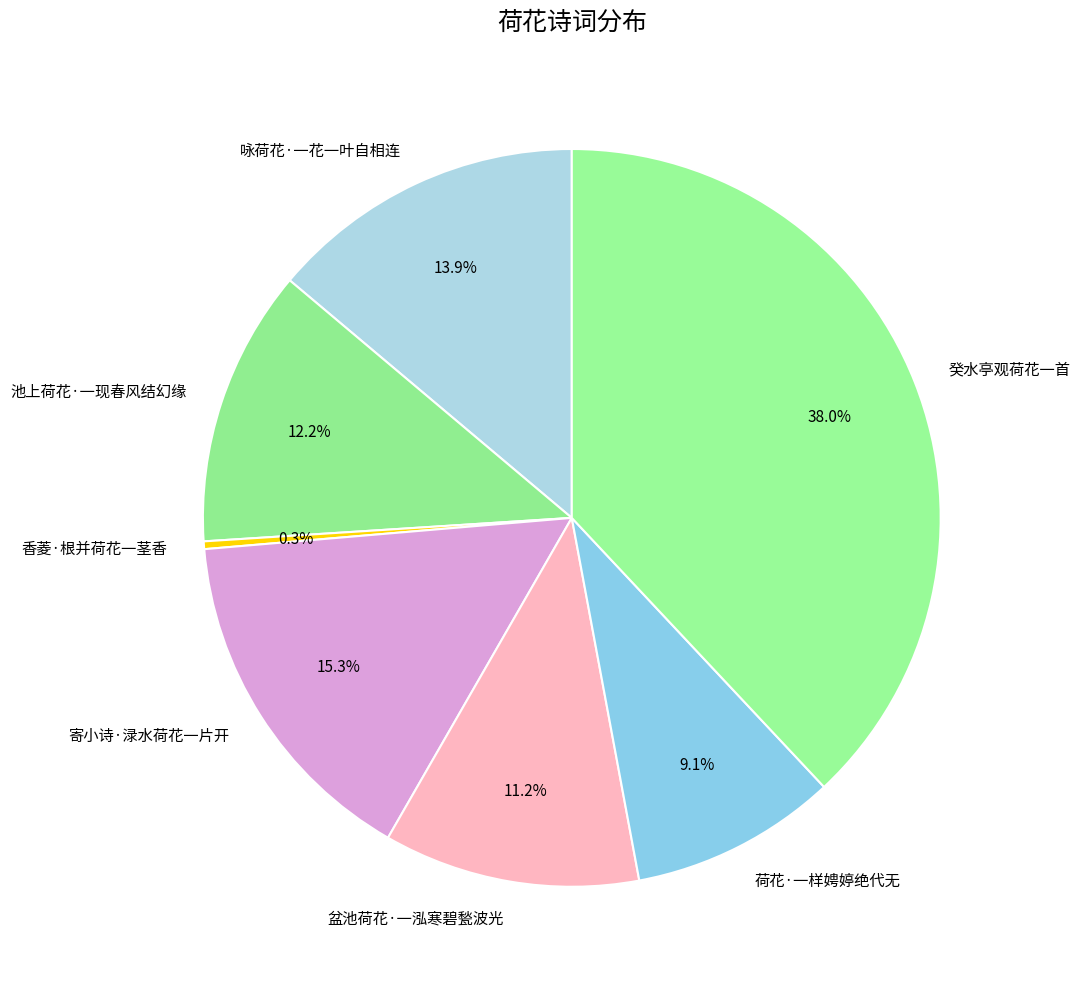

True or false: 寄小诗·渌水荷花一片开 accounts for 15% of the total.

True